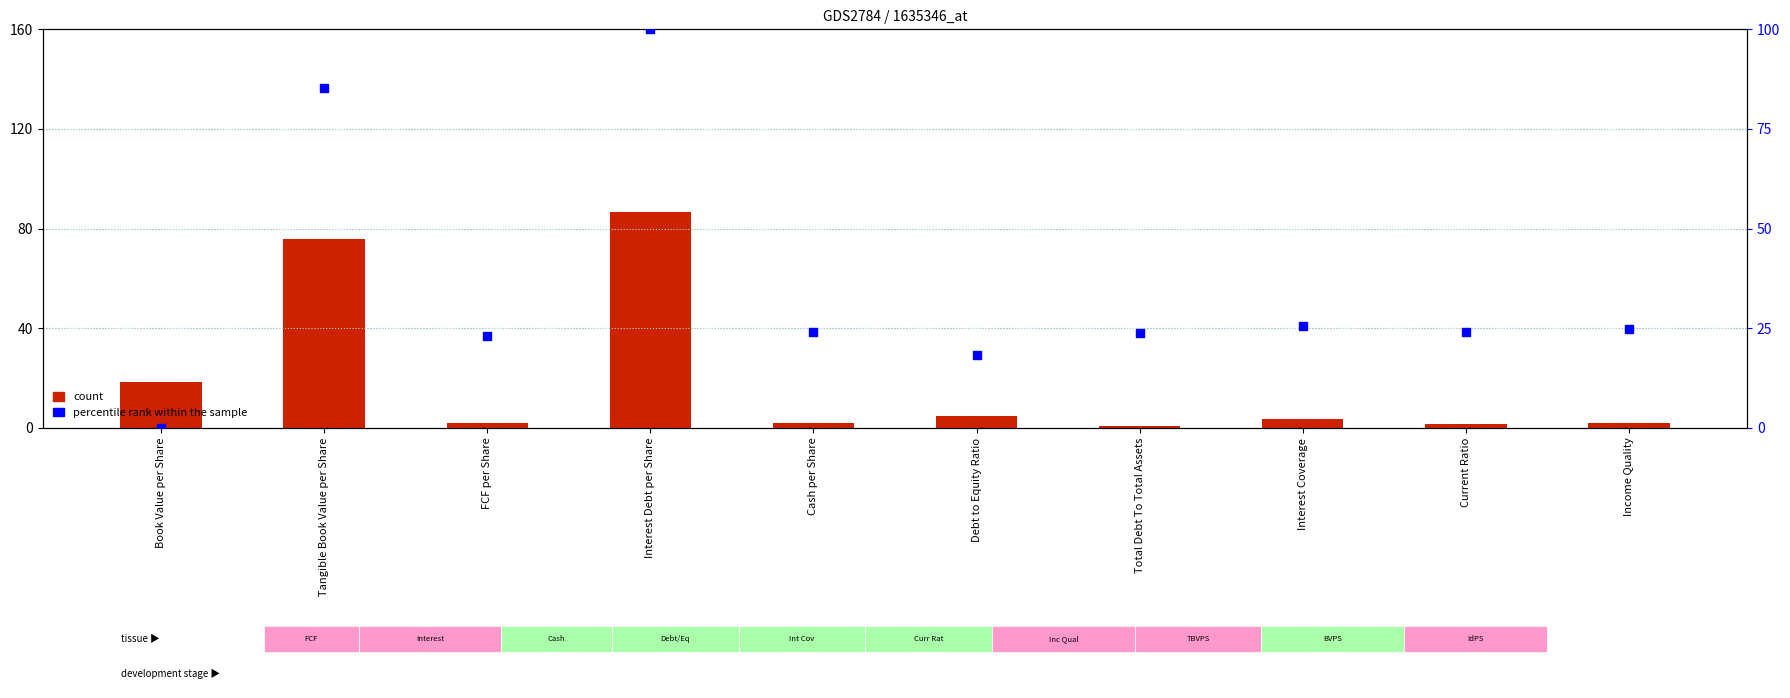

Which series has the largest total across all categories?

percentile rank within the sample